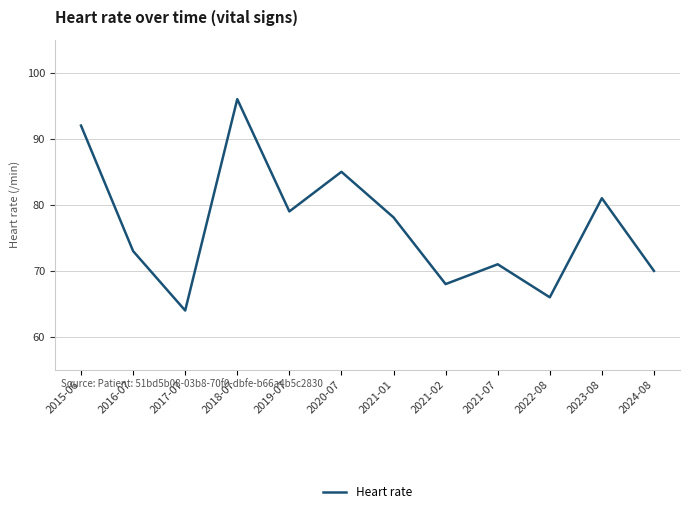

At which category does the chart reach its minimum across all series?

2017-07